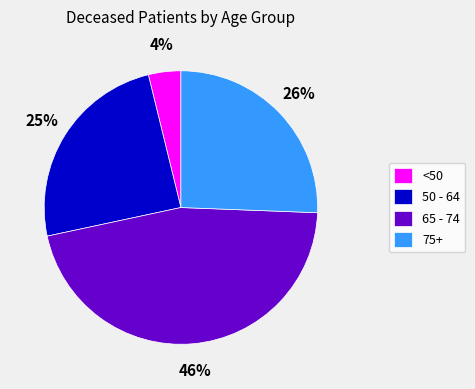

Which slice is the largest?

65 - 74